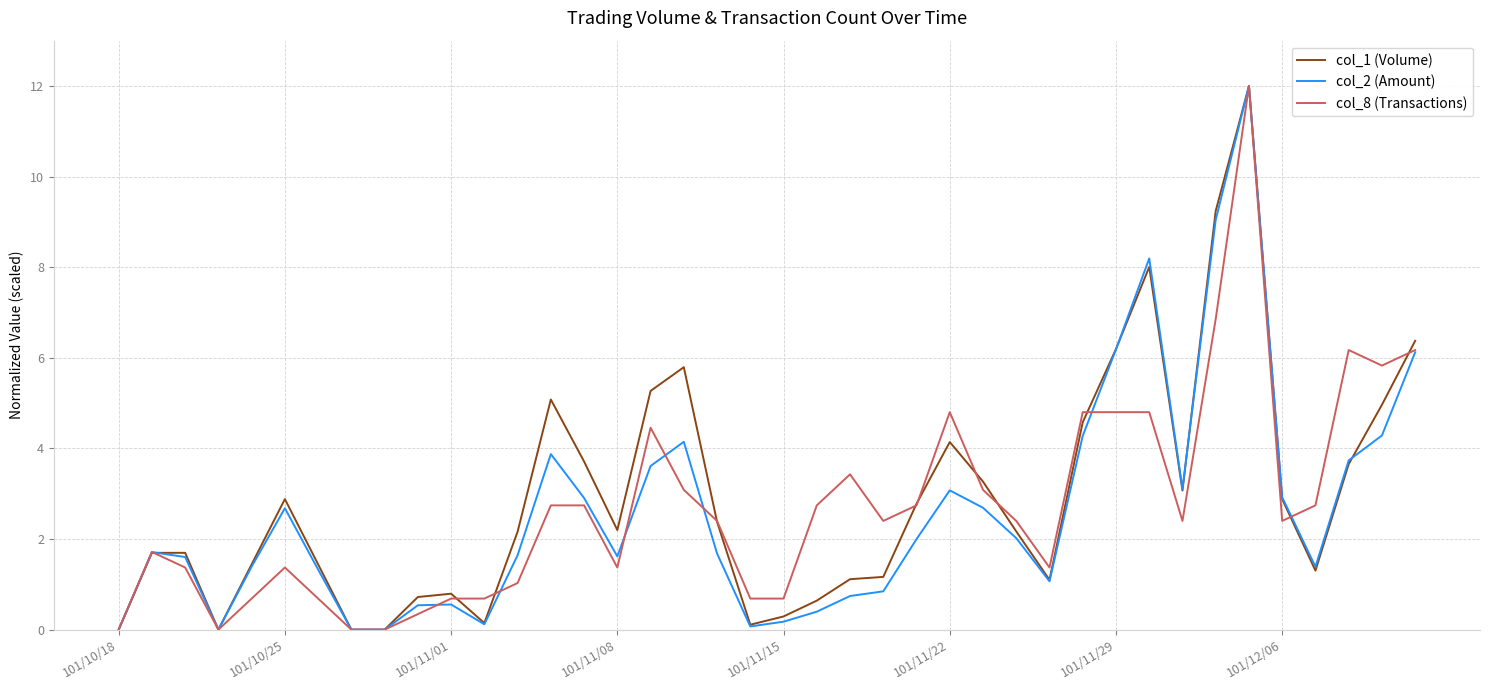

What is the greatest value displayed?

12.0